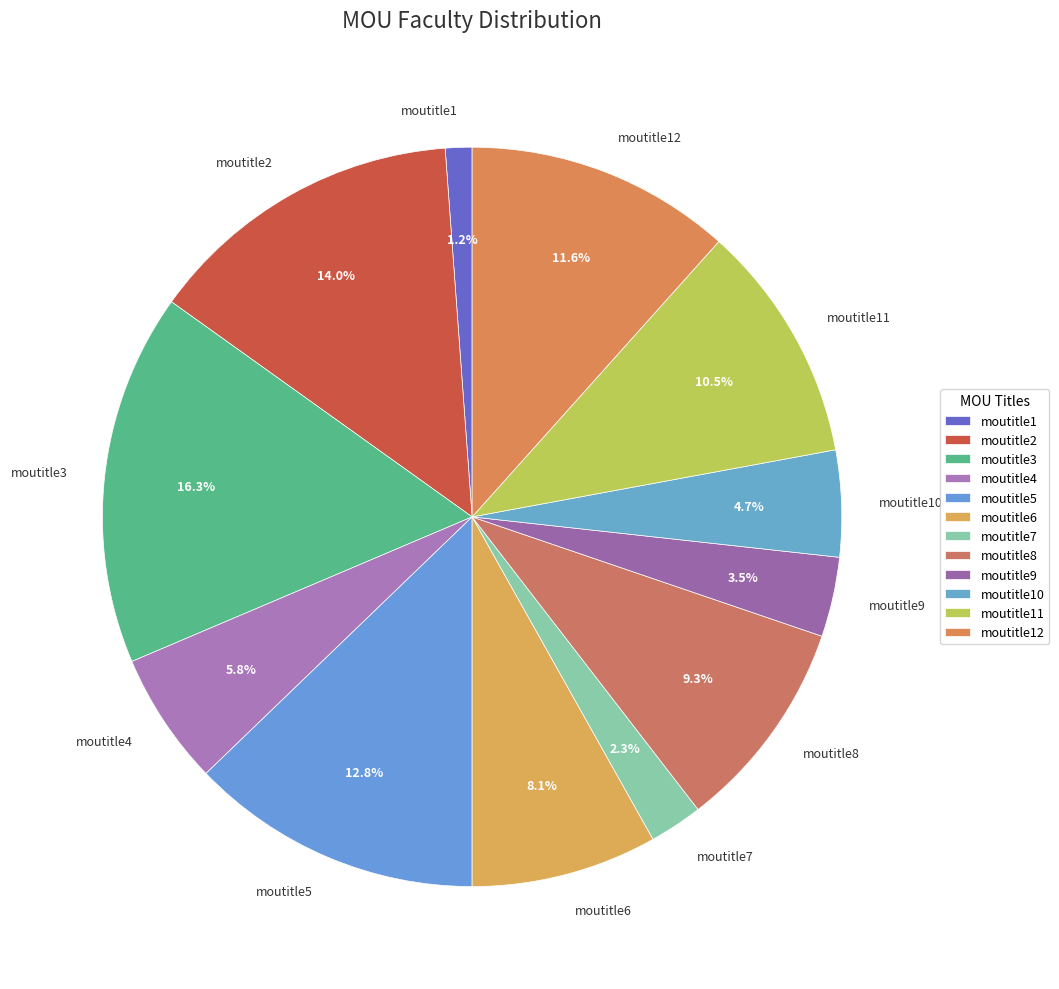

Between moutitle9 and moutitle5, which is larger?

moutitle5